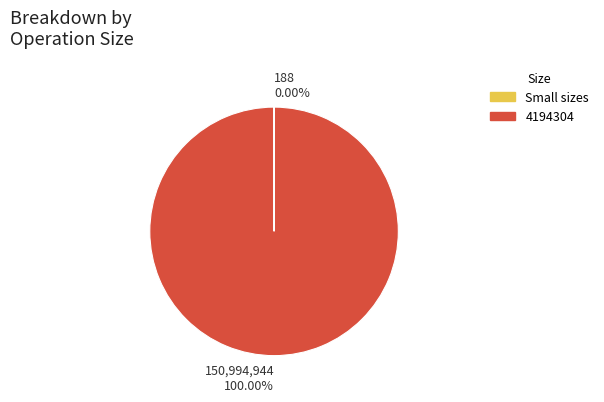

Is there any slice that represents more than half of the pie?

Yes